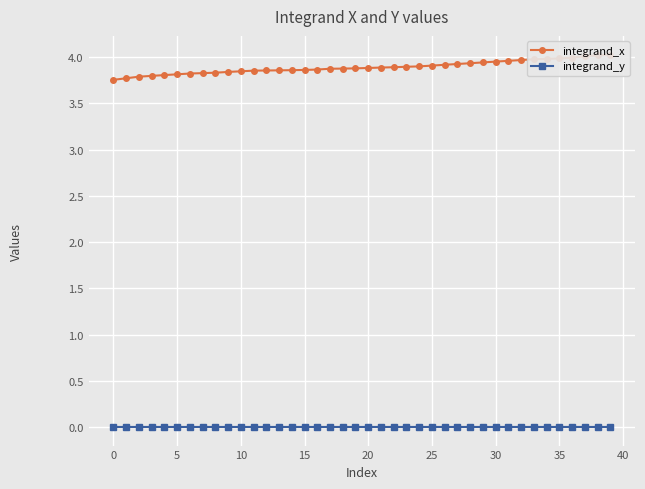

At which category is the sum across all series the highest?

39